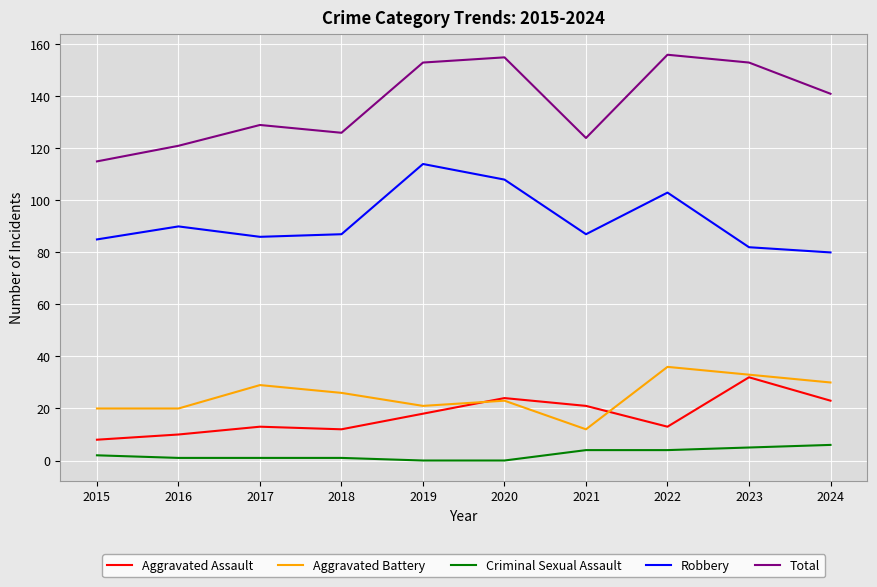

What is the difference between the maximum and minimum values in the Total series?

41